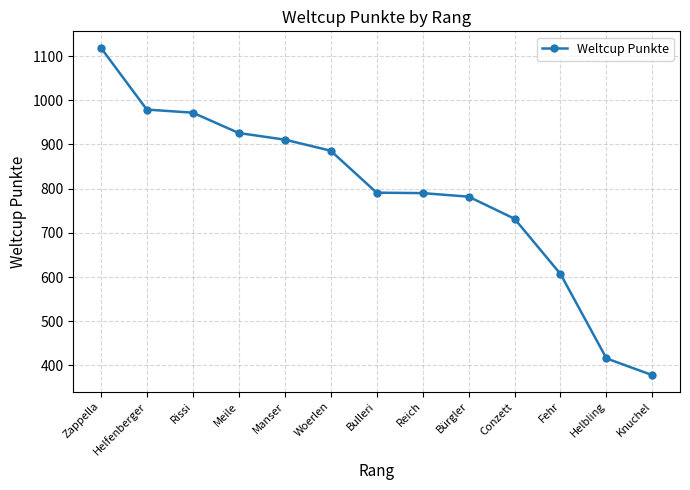

How many values are below 791?

6